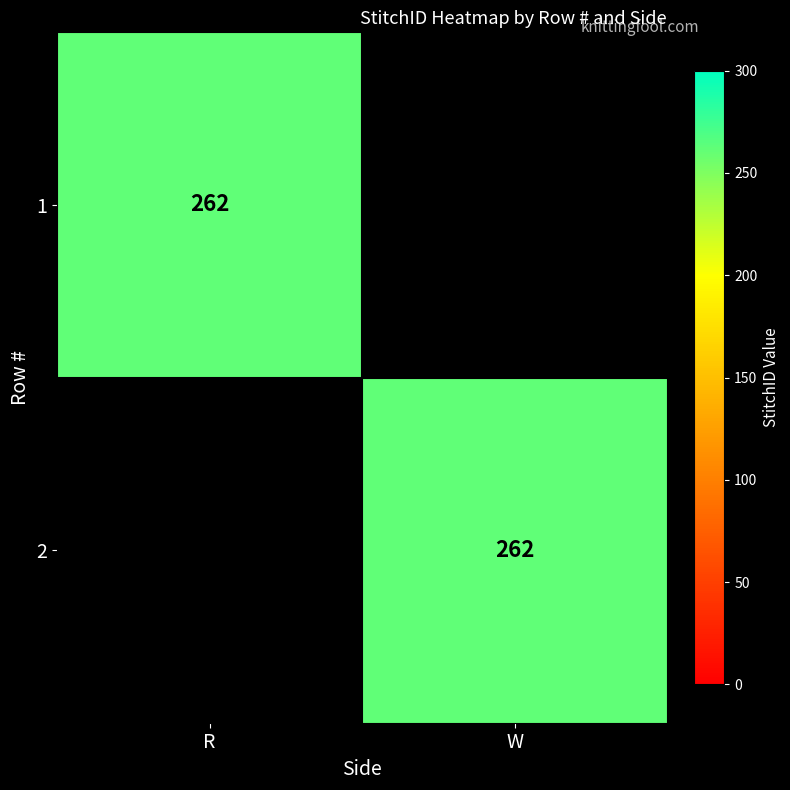

The value of 2 at W is 262. True or false?

True